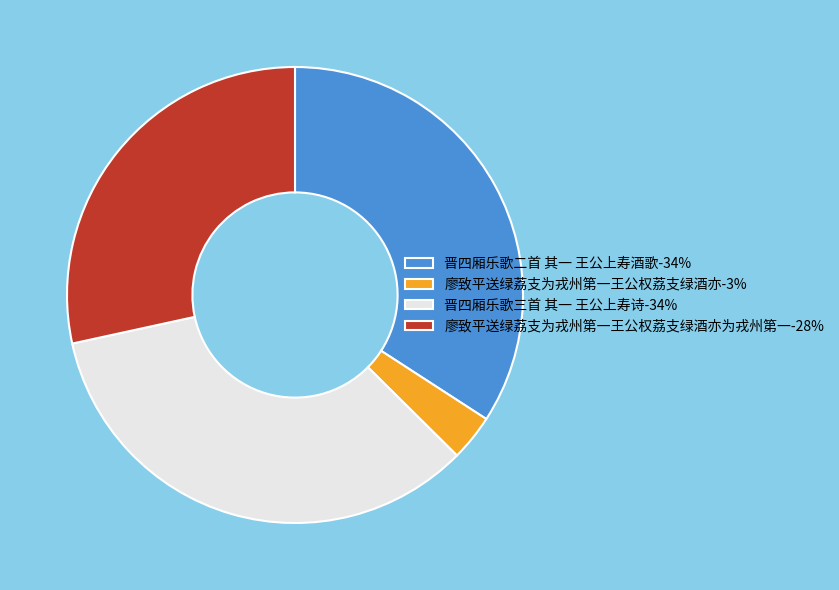

Is there a majority slice in this chart?

No